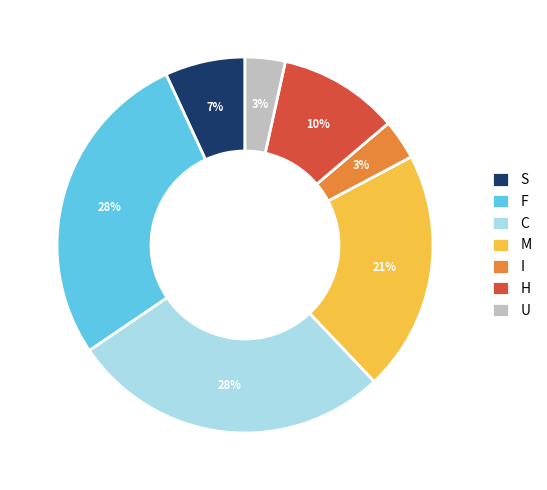

What percentage is the U slice, to the nearest percent?

3%